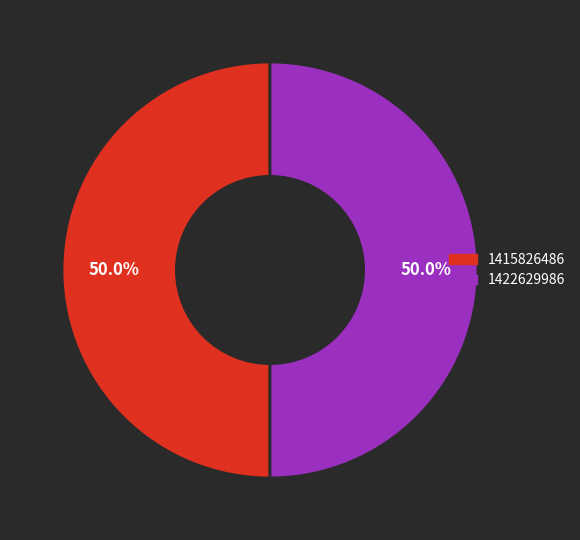

Count the number of slices in the pie.

2